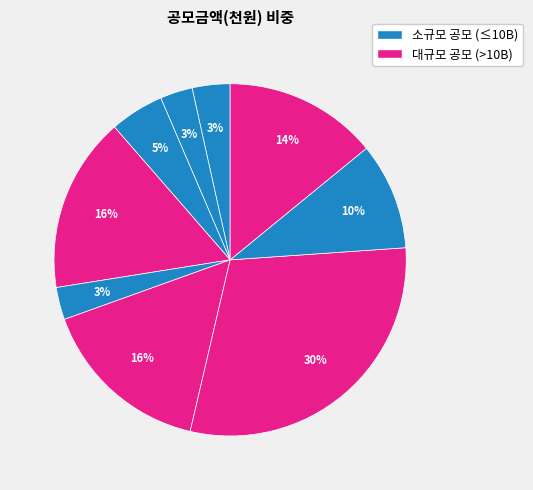

Does any single category account for the majority?

No